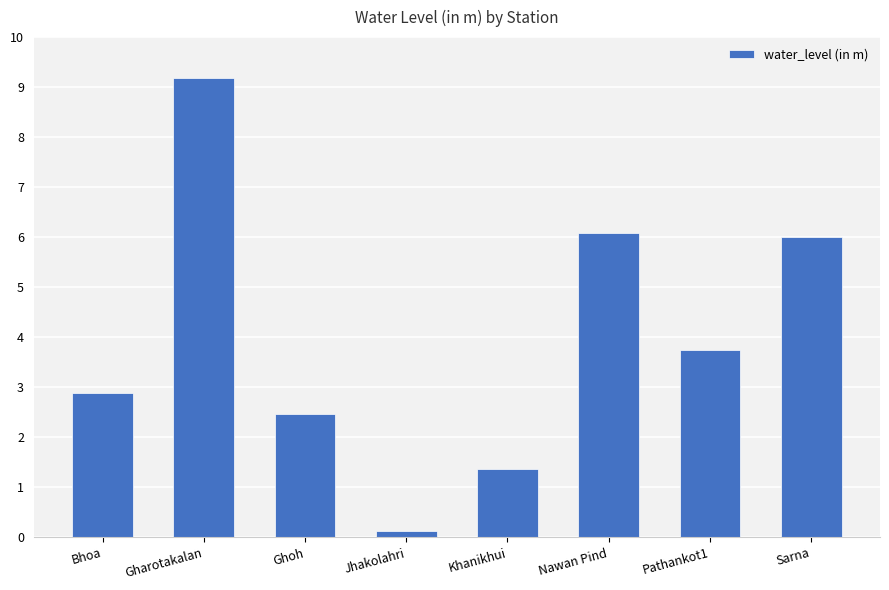

Reading right to left, extract all data points from this chart.

Sarna=6.0	Pathankot1=3.8	Nawan Pind=6.1	Khanikhui=1.4	Jhakolahri=0.1	Ghoh=2.5	Gharotakalan=9.2	Bhoa=2.9